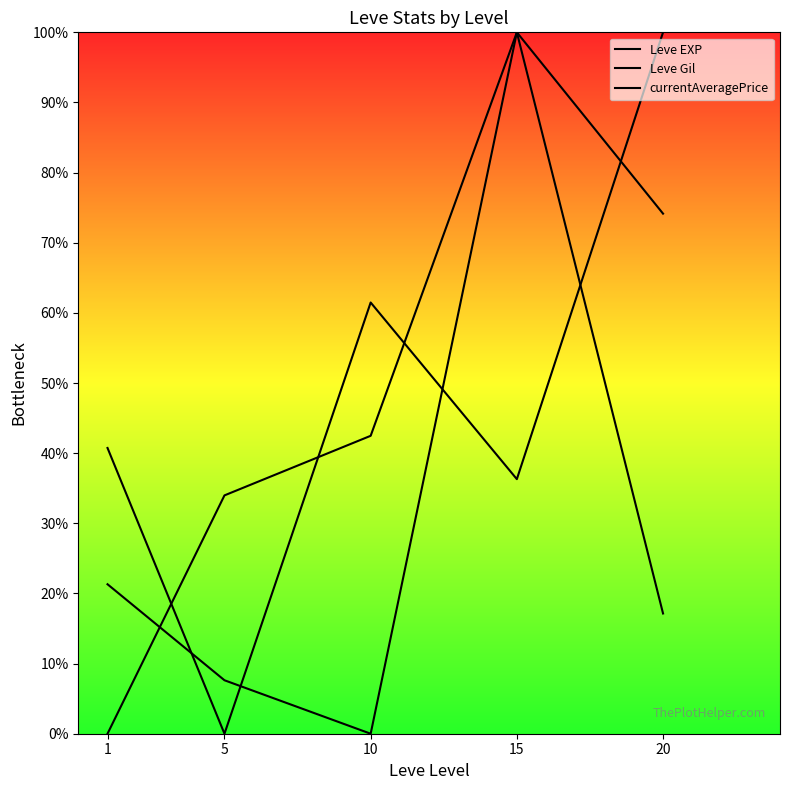

Reading left to right, transcribe all the data shown in this chart.

Leve EXP: 40.7	0.0	61.5	36.3	100.0
Leve Gil: 0.0	34.0	42.5	100.0	74.2
currentAveragePrice: 21.3	7.6	0.0	100.0	17.1